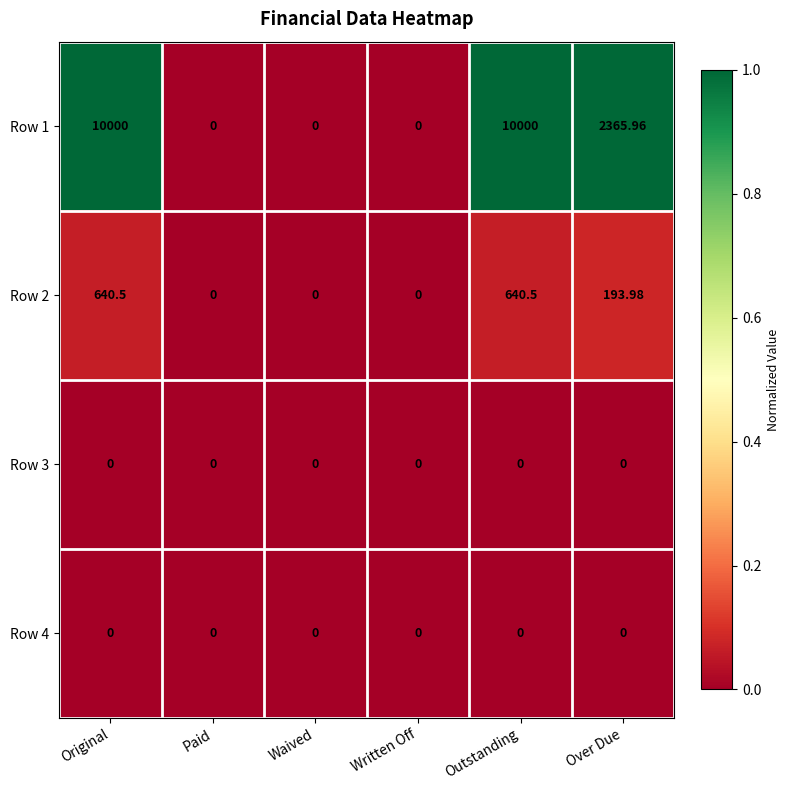

Where does the Row 2 series first go above 193?

Original